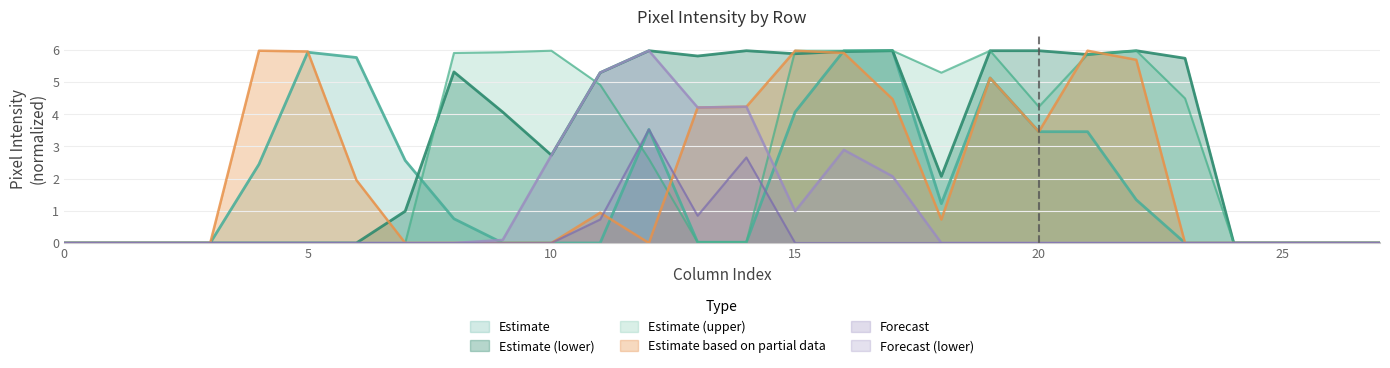

What is the total value across all series at 21?

21.2